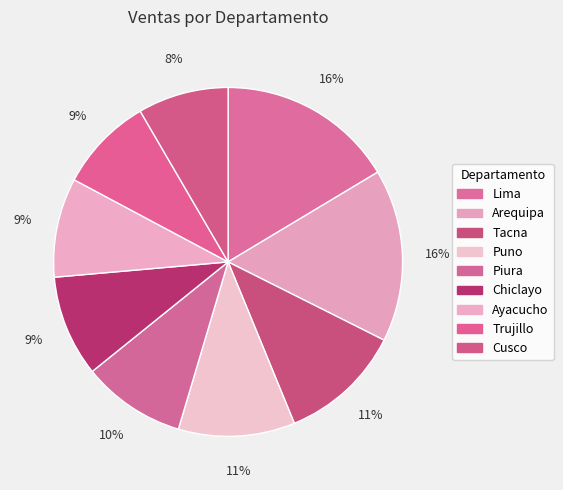

How many segments does this pie chart have?

9